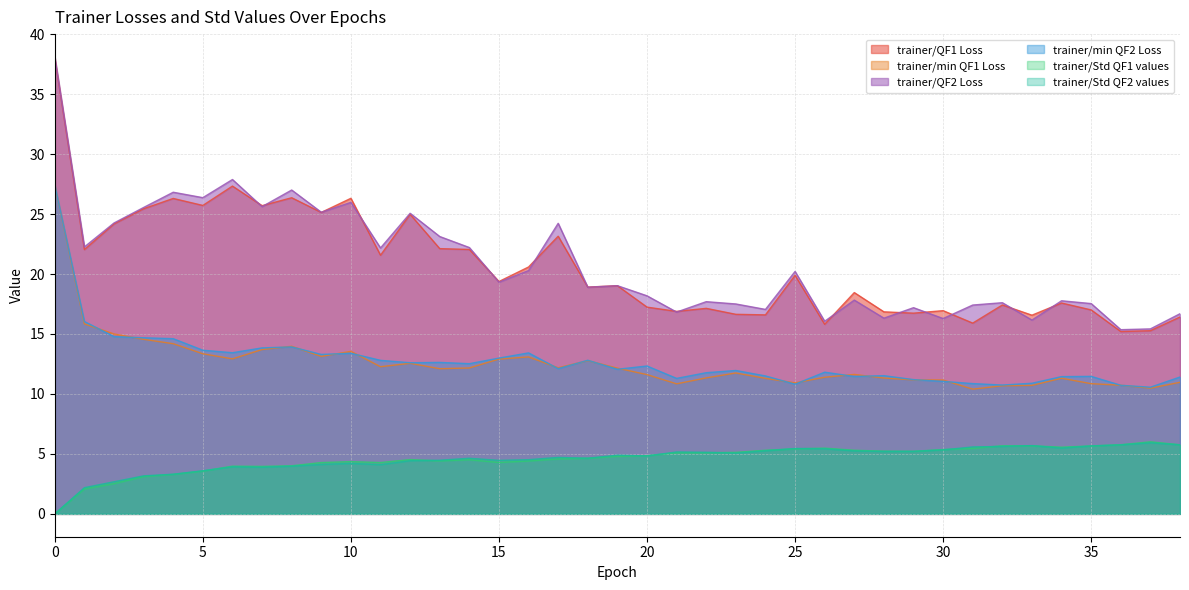

What is the average value of the trainer/min QF2 Loss series?

12.8